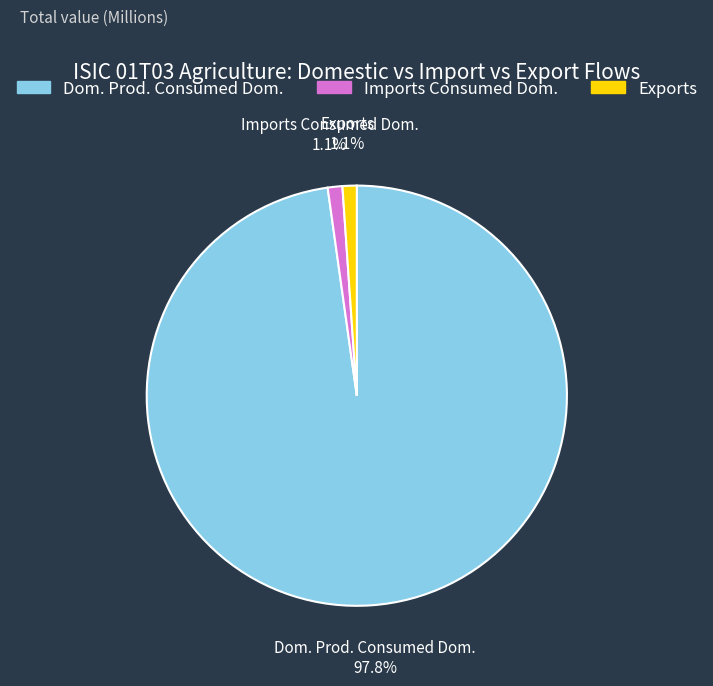

What portion of the pie excludes Imports Consumed Dom.?

98.9%